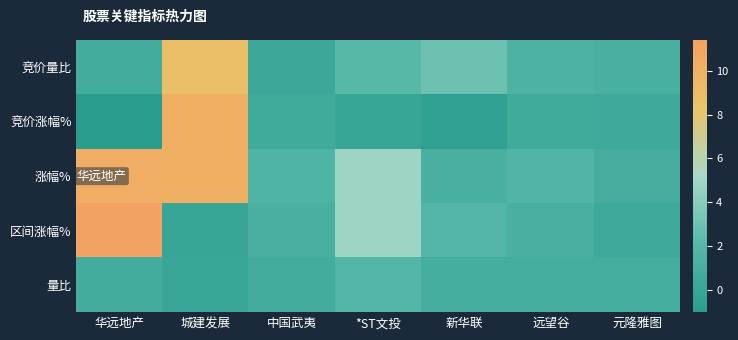

Rank the series at 城建发展 from lowest to highest value.

区间涨幅%, 量比, 竞价量比, 竞价涨幅%, 涨幅%